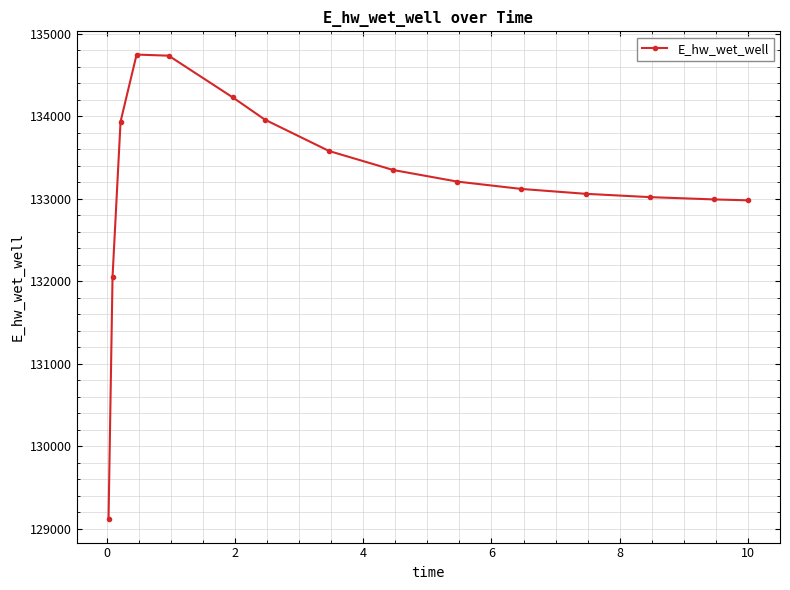

What is the smallest value displayed?

129115.2